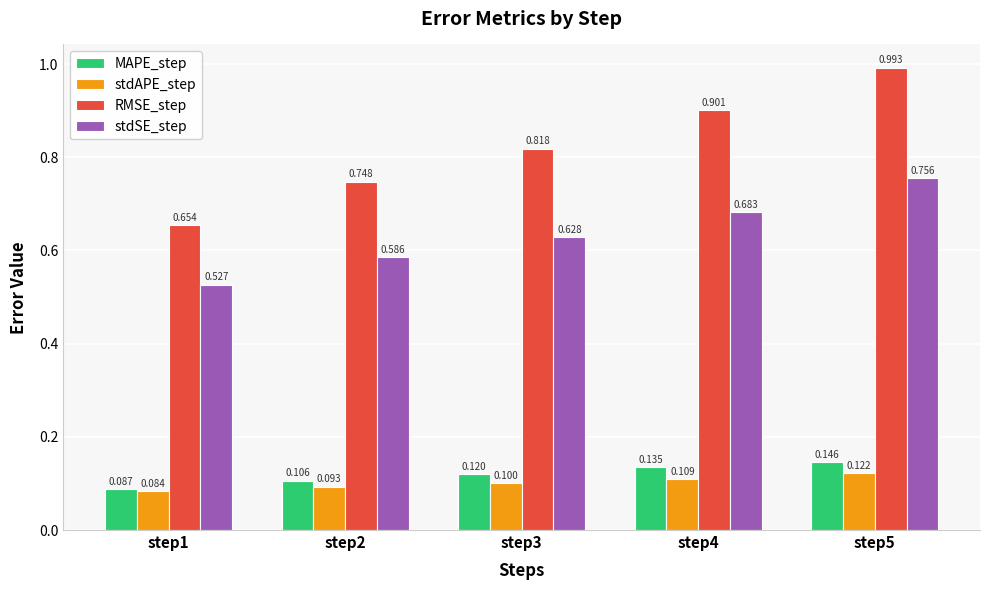

Between step4 and step5, which series saw the biggest shift?

RMSE_step